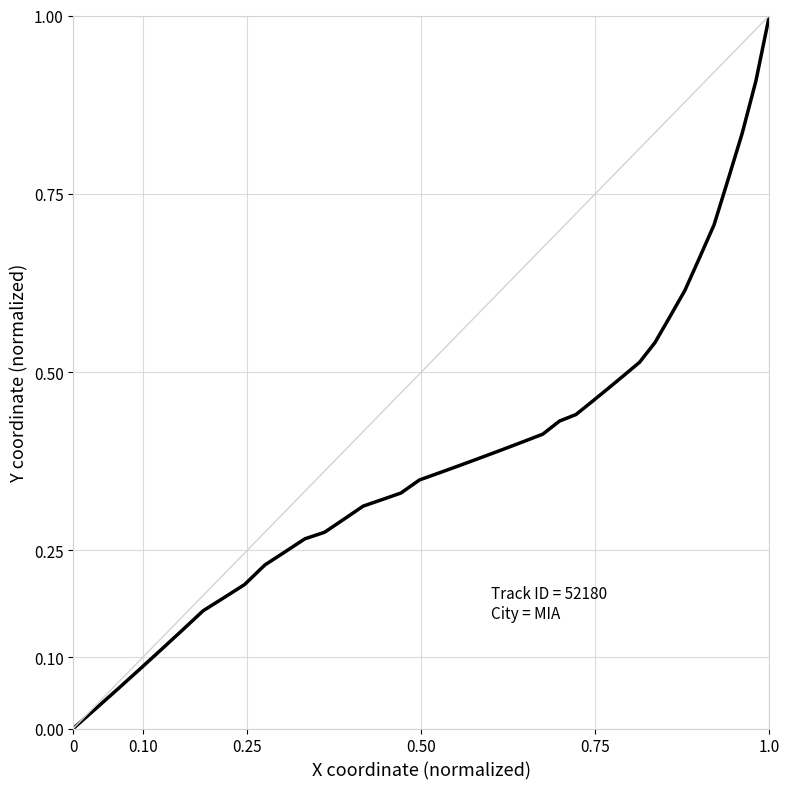

Count the number of categories in the chart.

40